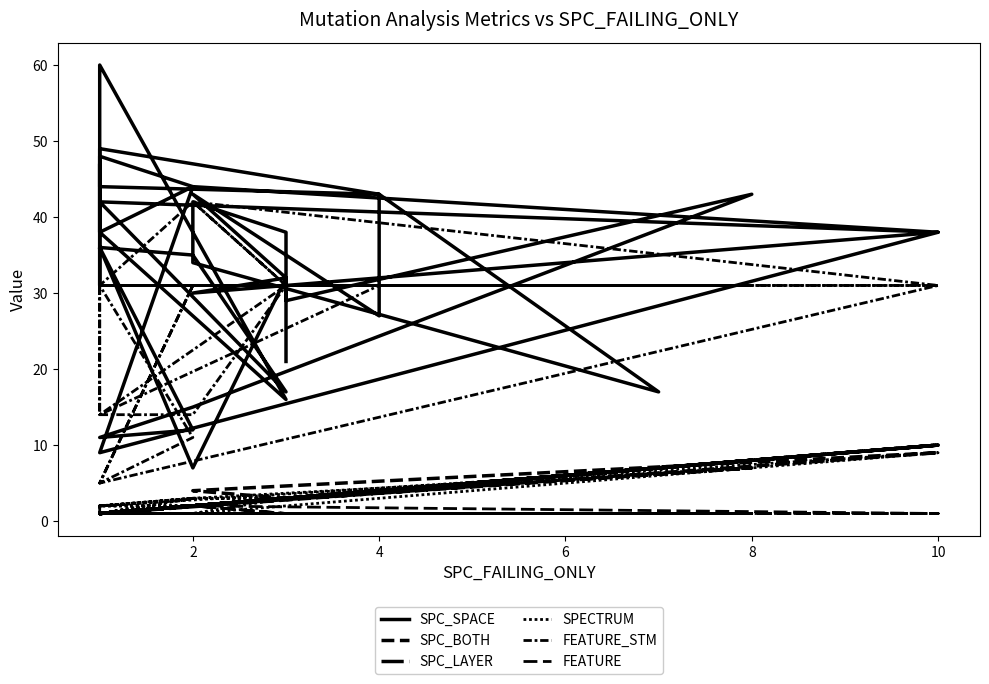

What are all the series names shown in the legend?

SPC_SPACE, SPC_BOTH, SPC_LAYER, SPECTRUM, FEATURE_STM, FEATURE